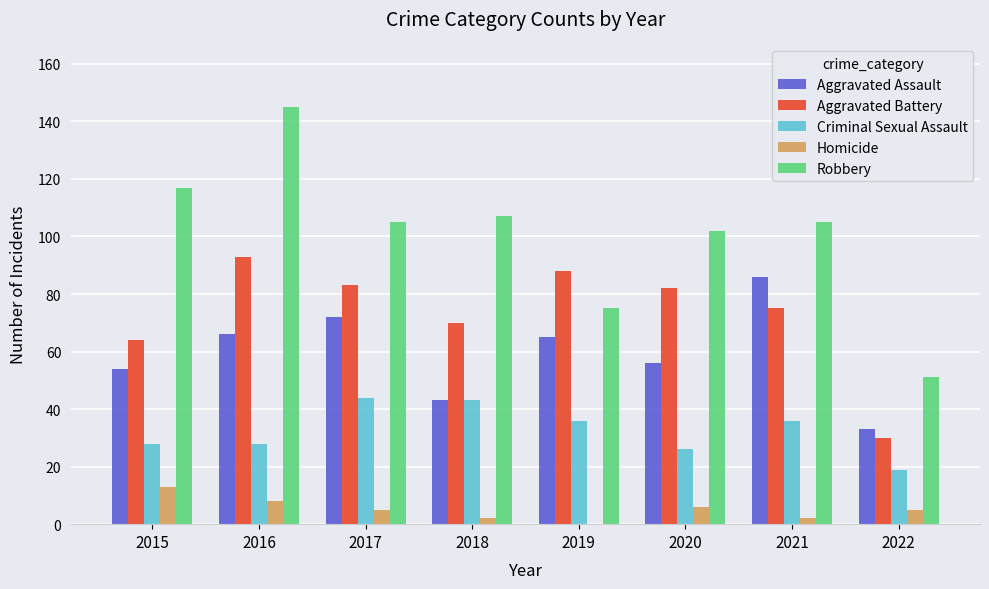

Does the chart contain stacked bars?

No